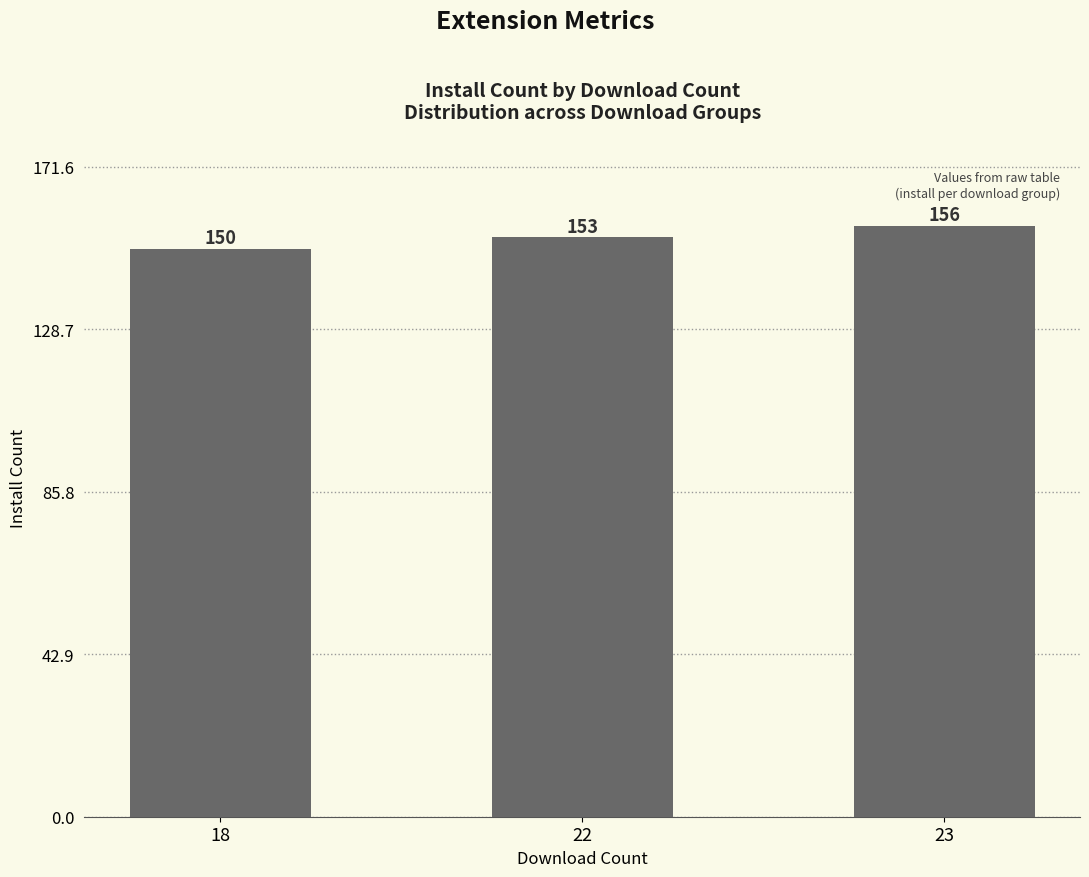

The chart shows a value of 150 at 18. True or false?

True